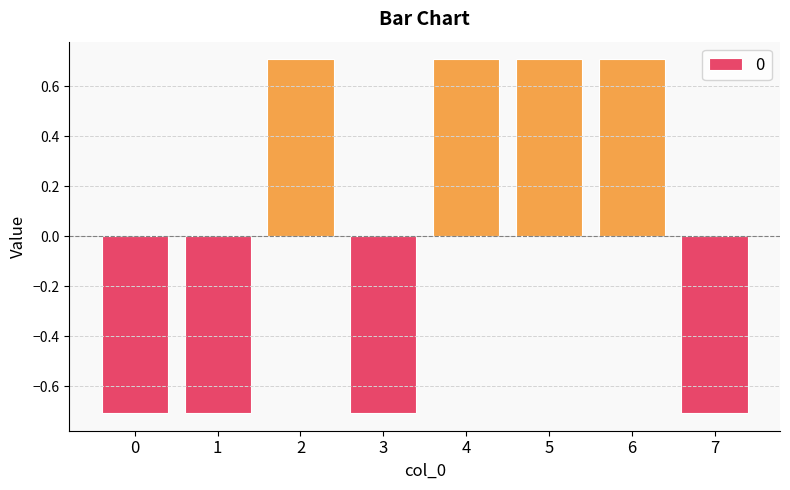

How many negative values are there?

4